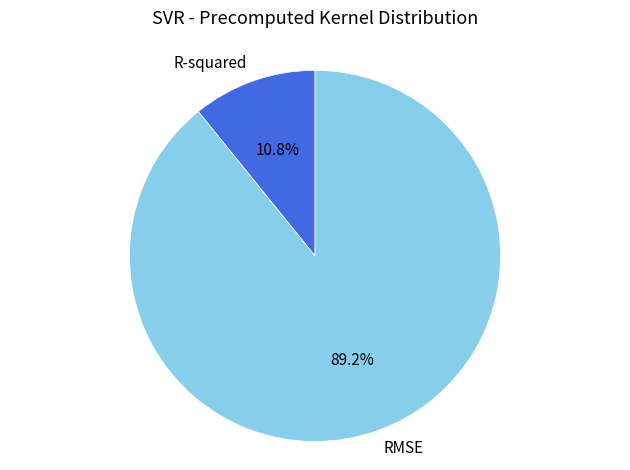

Between R-squared and RMSE, which is larger?

RMSE